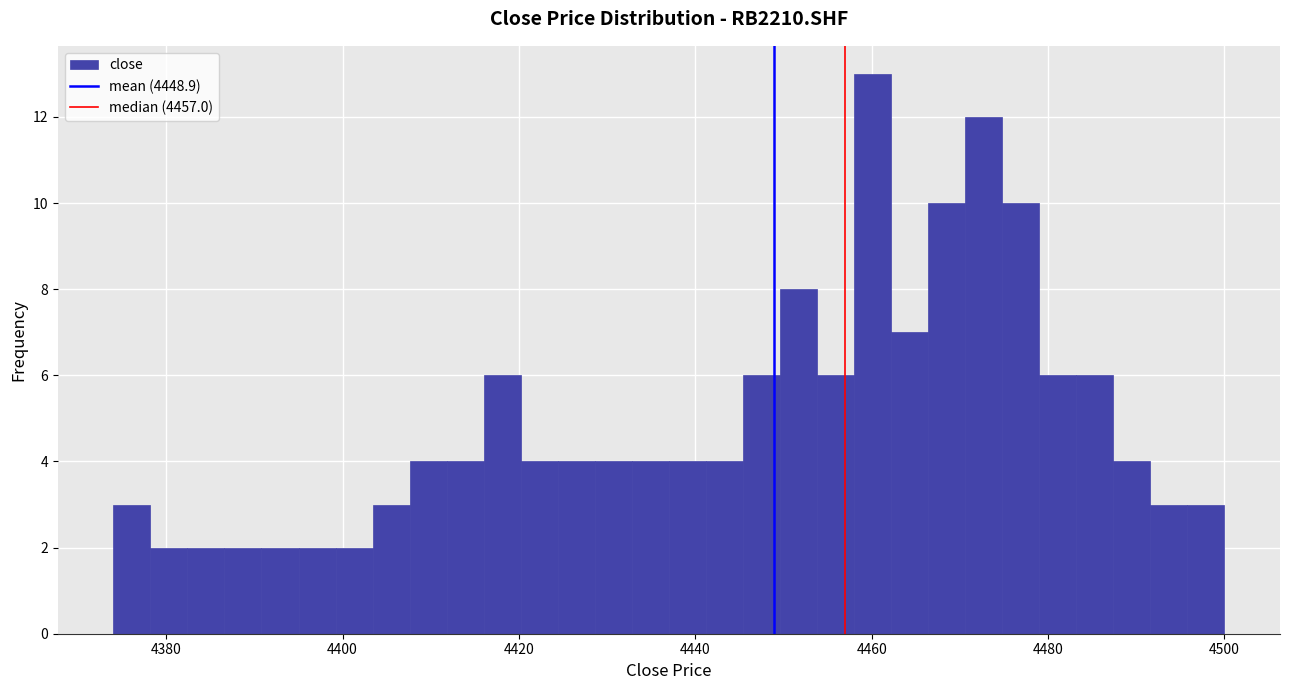

Read against the x-axis, roughly where is the centre of the tallest bar?

4460